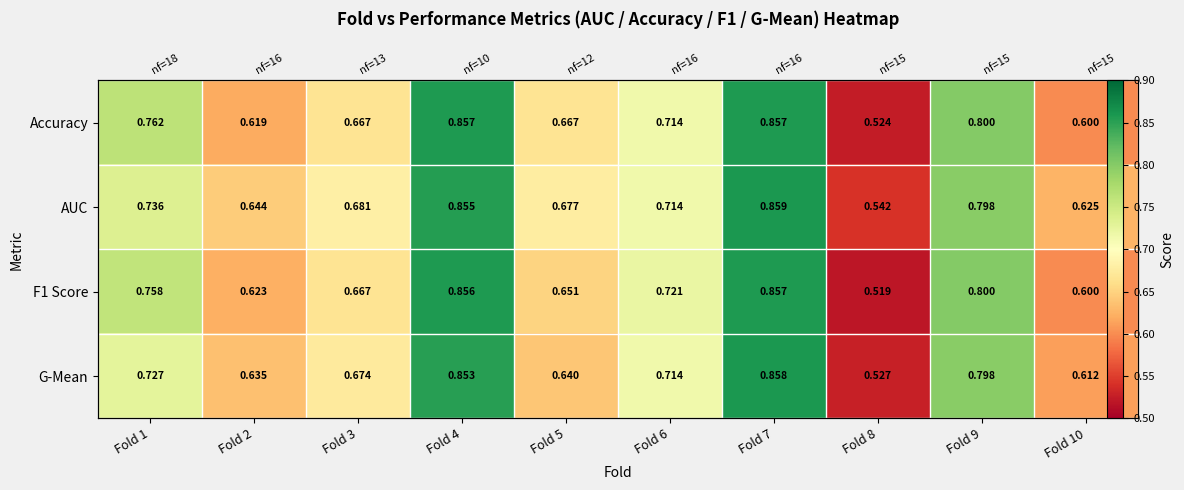

At which category does the chart reach its peak across all series?

Fold 7